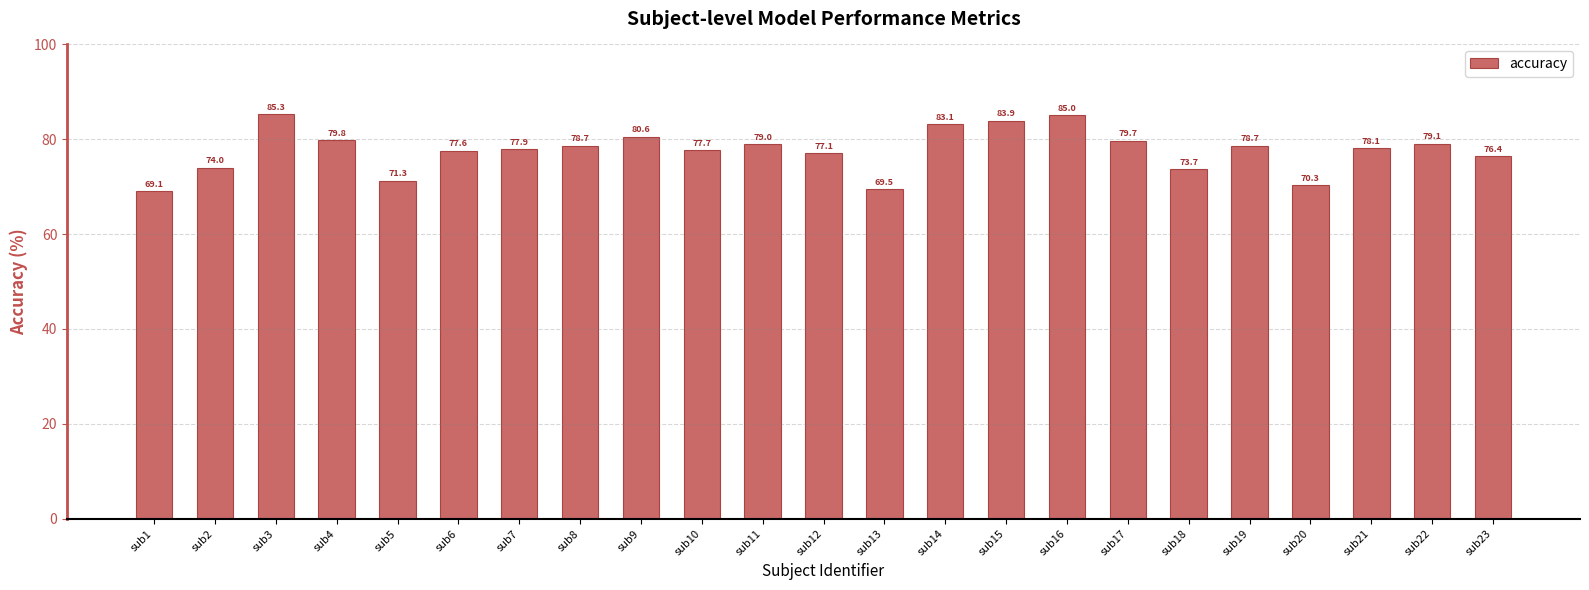

Where does the data first go above 78?

sub3